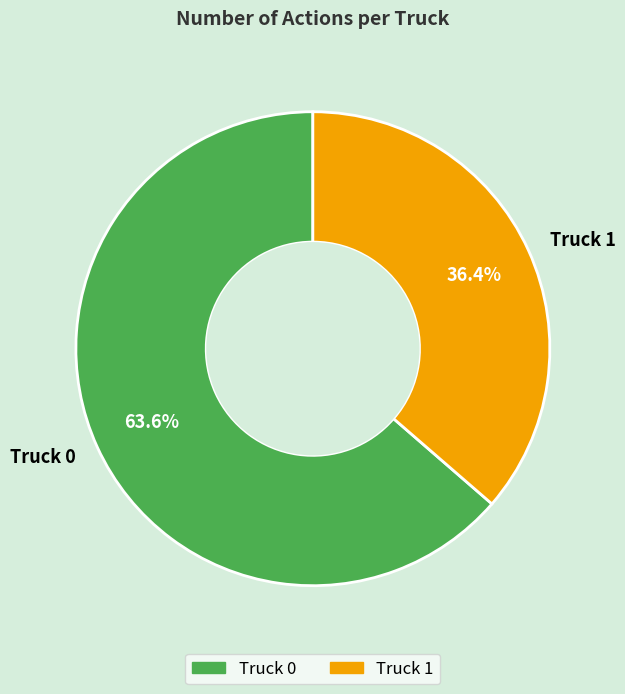

Do Truck 0 and Truck 1 together represent more than half of the pie?

Yes